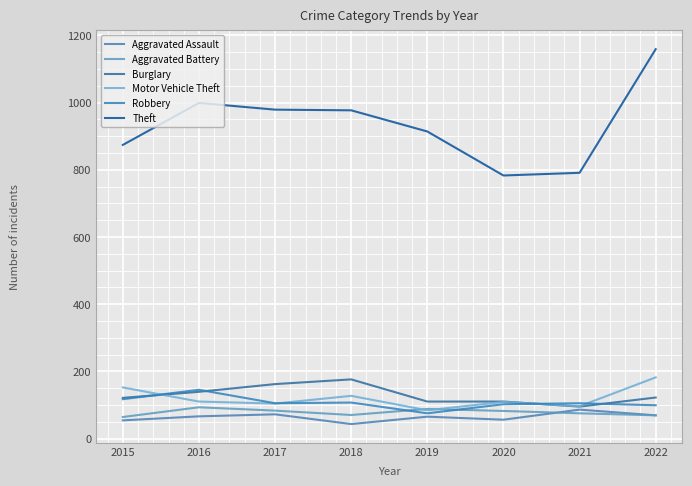

The value of Burglary at 2017 is 245. True or false?

False